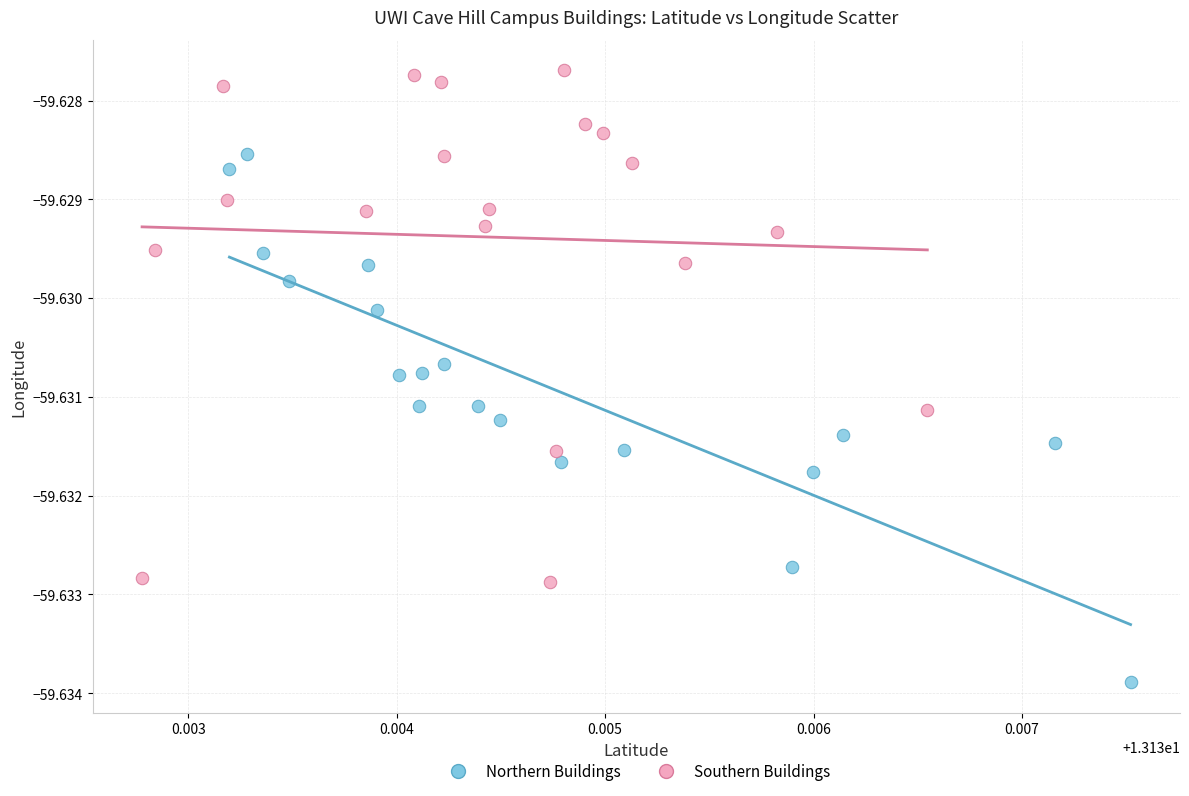

Which series reaches the maximum Y coordinate?

Southern Buildings